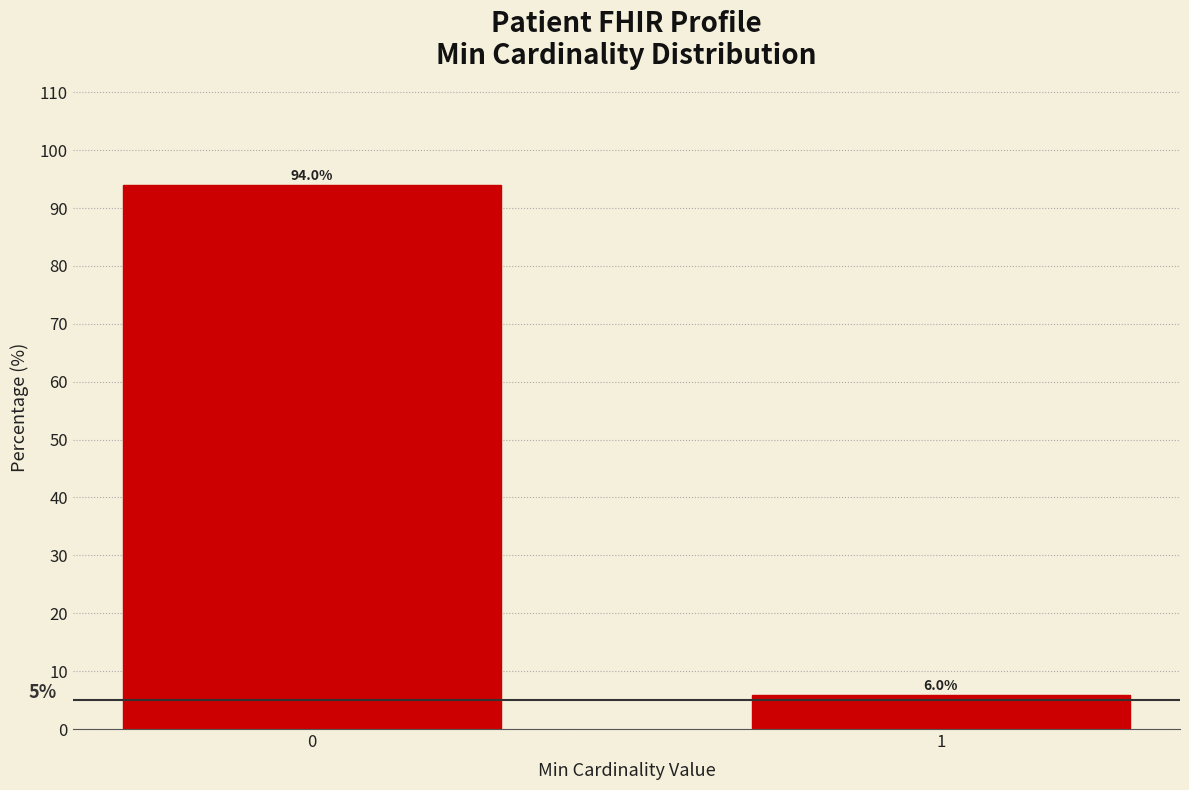

Reading left to right, transcribe all the data shown in this chart.

94.0	6.0